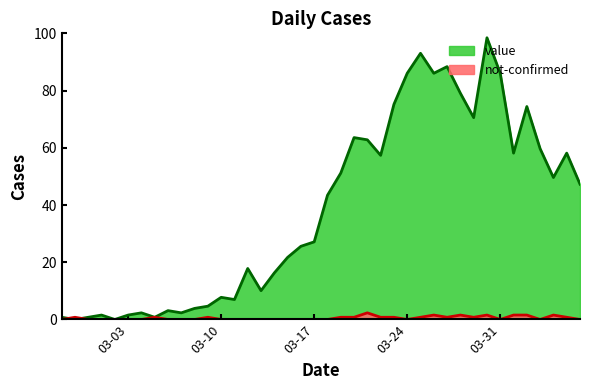

Which has a higher value, 2020-03-16 or 2020-03-07?

2020-03-16